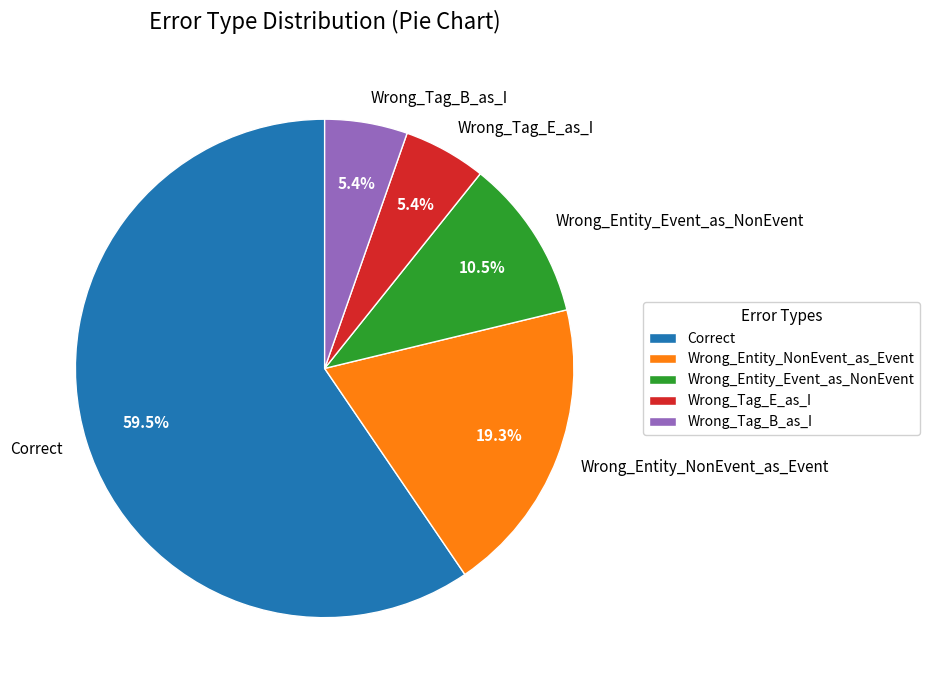

Combined, do Correct and Wrong_Entity_Event_as_NonEvent account for over 50%?

Yes